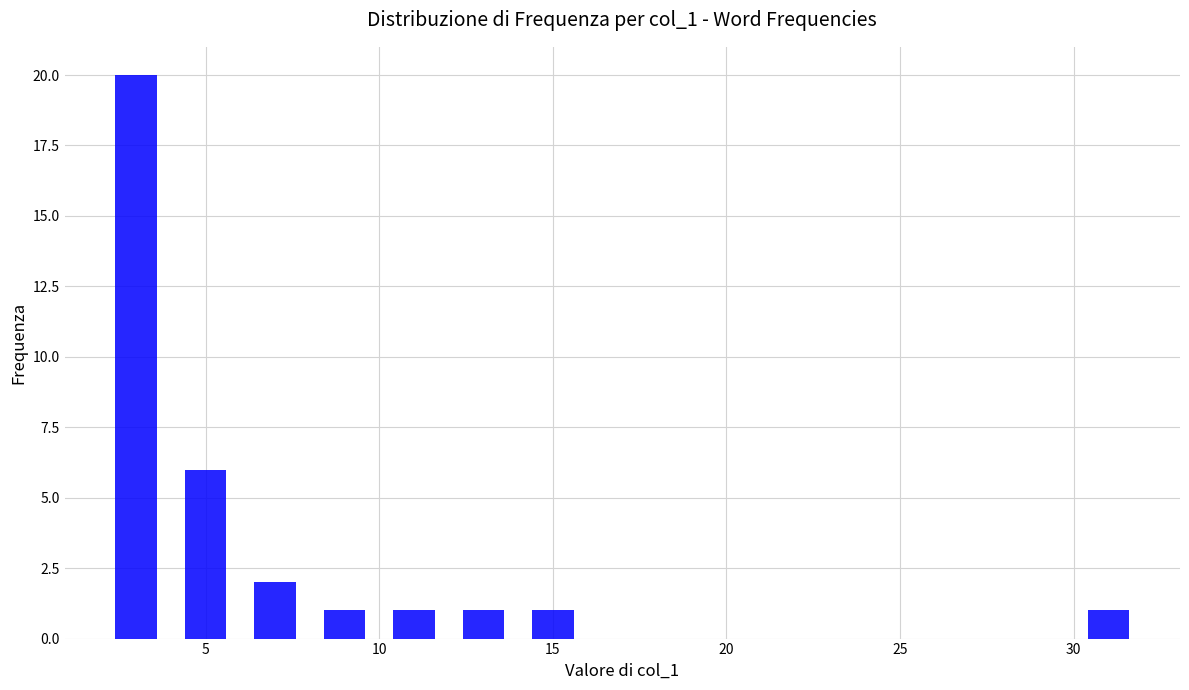

Reading left to right, list every bar in this chart as the range it spans on the x-axis followed by its height. The values are not printed on the chart, so give them approximately, as read against the axis.

2 to 4: 20
4 to 6: 6
6 to 8: 2
8 to 10: 1
10 to 12: 1
12 to 14: 1
14 to 16: 1
16 to 18: 0
18 to 20: 0
20 to 22: 0
22 to 24: 0
24 to 26: 0
26 to 28: 0
28 to 30: 0
30 to 32: 1